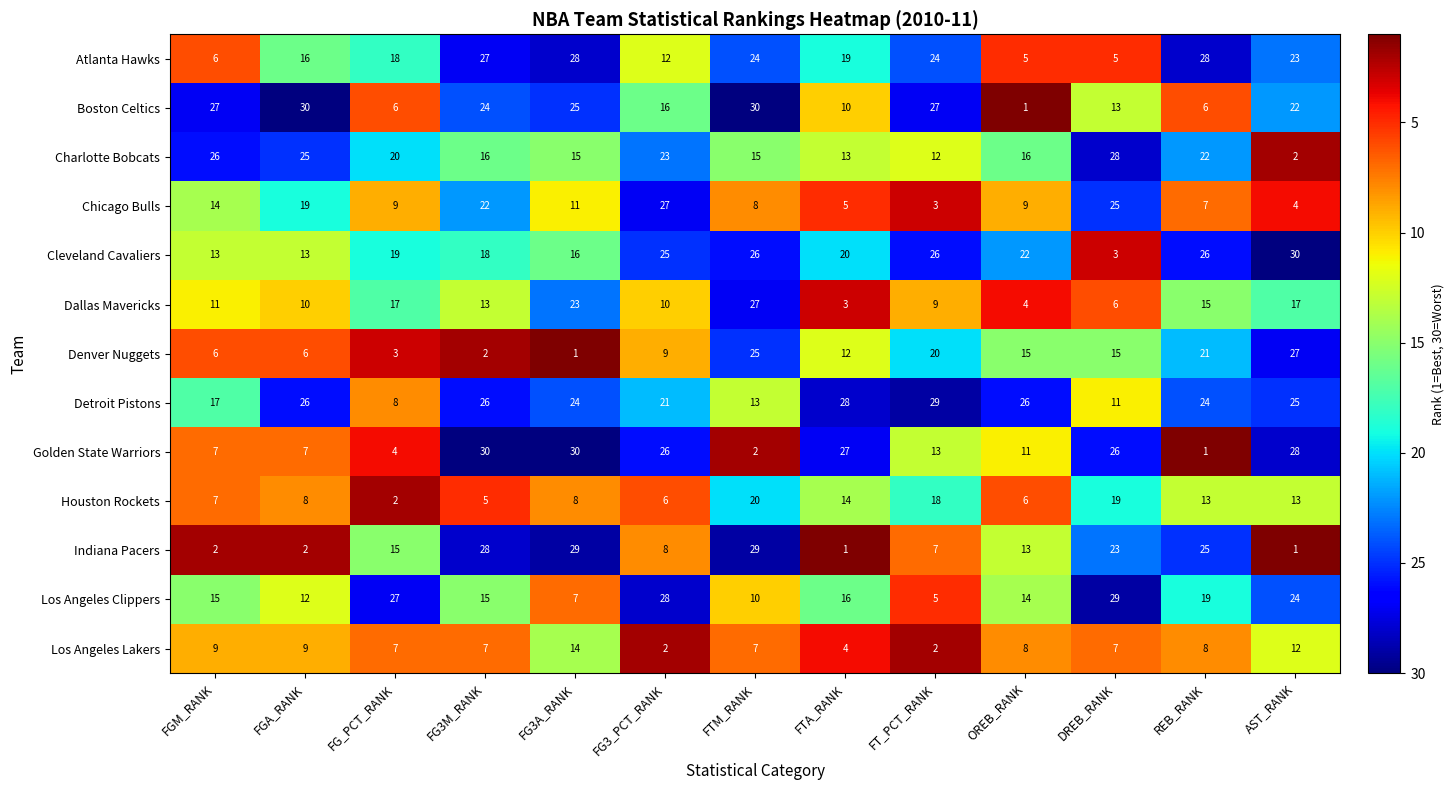

What is the difference between the highest and lowest values at REB_RANK?

27